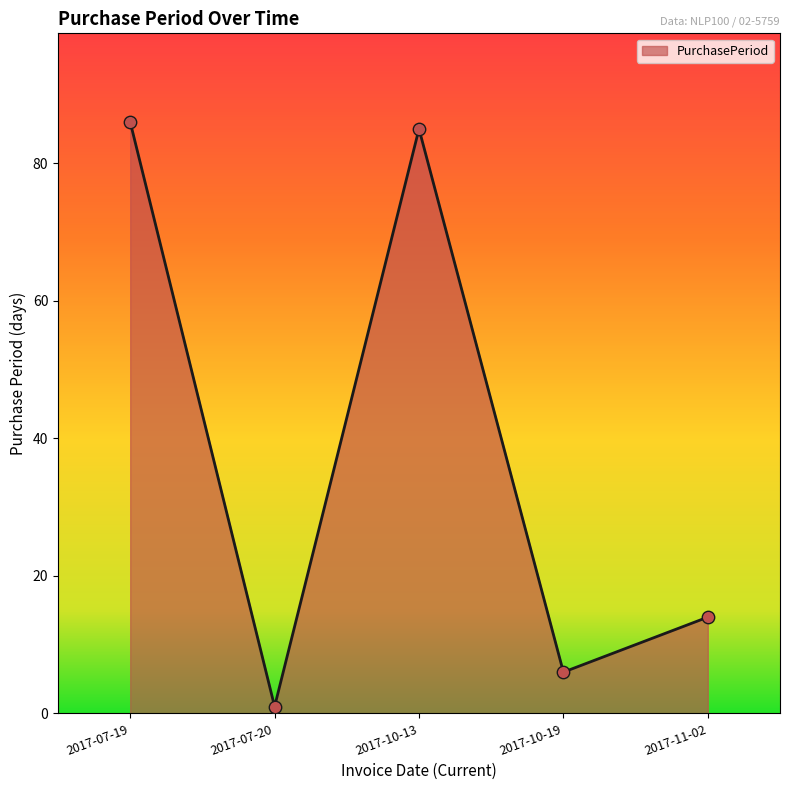

Approximately how many times larger is the value at 2017-10-19 compared to 2017-10-13?

0.1